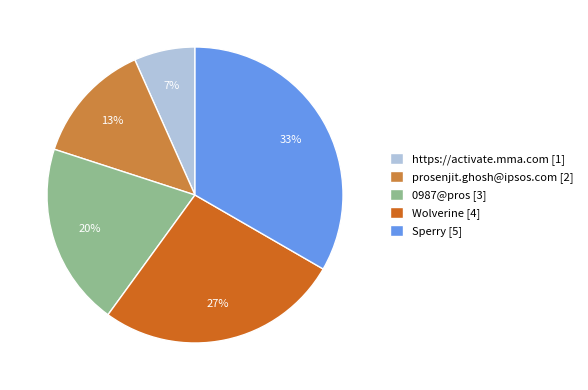

Do Sperry [5] and Wolverine [4] together represent more than half of the pie?

Yes